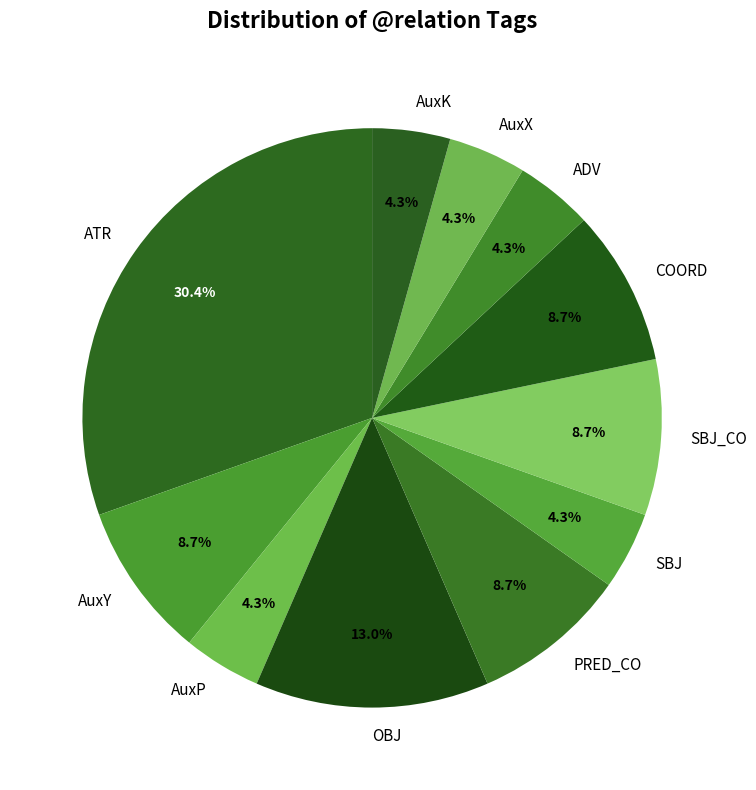

Is it true that ATR is 19% of the pie?

False